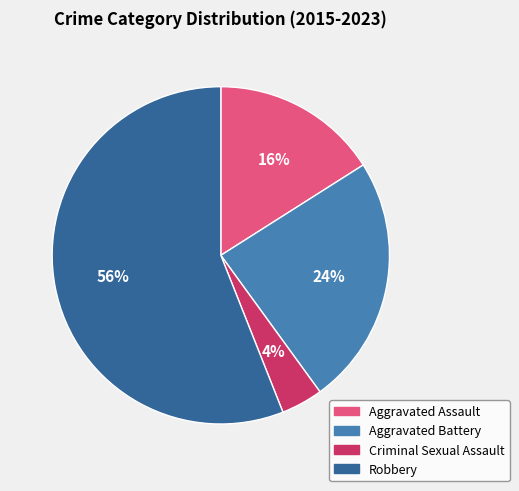

To the nearest percent, what is the combined percentage of Robbery and Criminal Sexual Assault?

60%